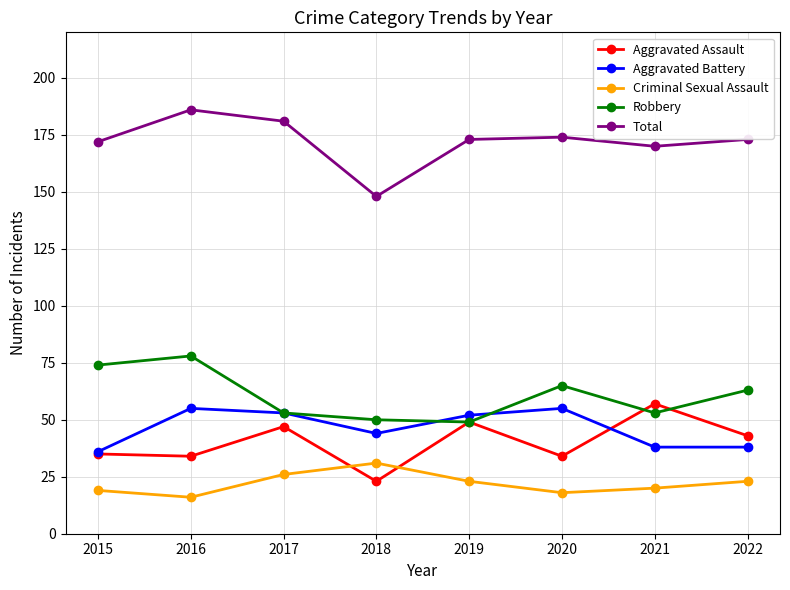

In Criminal Sexual Assault, how many points are higher than both neighbors (excluding endpoints)?

1